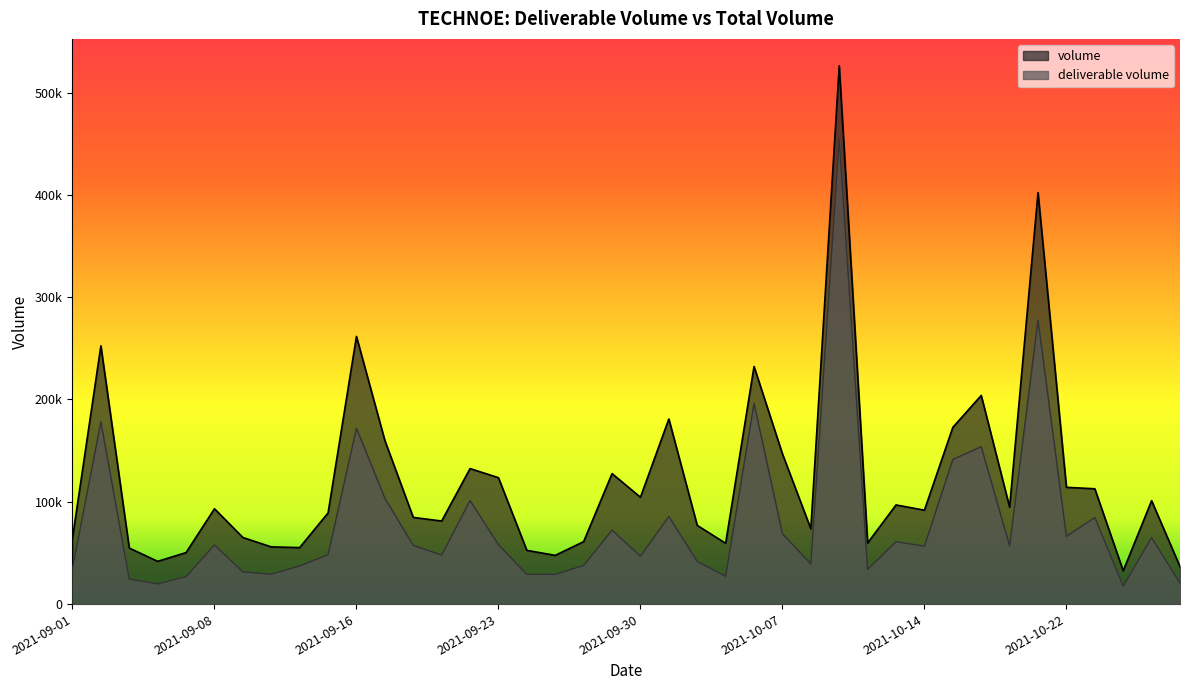

Reading left to right, extract all data points from this chart.

deliverable volume: 34830	178203	24461	19714	26823	57854	31492	29173	37334	48173	171825	103466	57437	47909	101287	58124	29060	29019	37762	72342	46719	85659	41742	27148	196158	68843	39175	454414	33934	60997	56585	141343	153893	56922	277589	66303	84561	17551	64928	20415
volume: 64481	252375	54774	41759	50321	93185	65086	55902	55213	89072	261606	159896	84722	81178	132438	123558	52502	47626	61055	127521	104440	180902	76897	59383	232243	146821	73581	526096	59696	96915	91780	172715	203946	94738	402126	114120	112707	32493	101083	36594